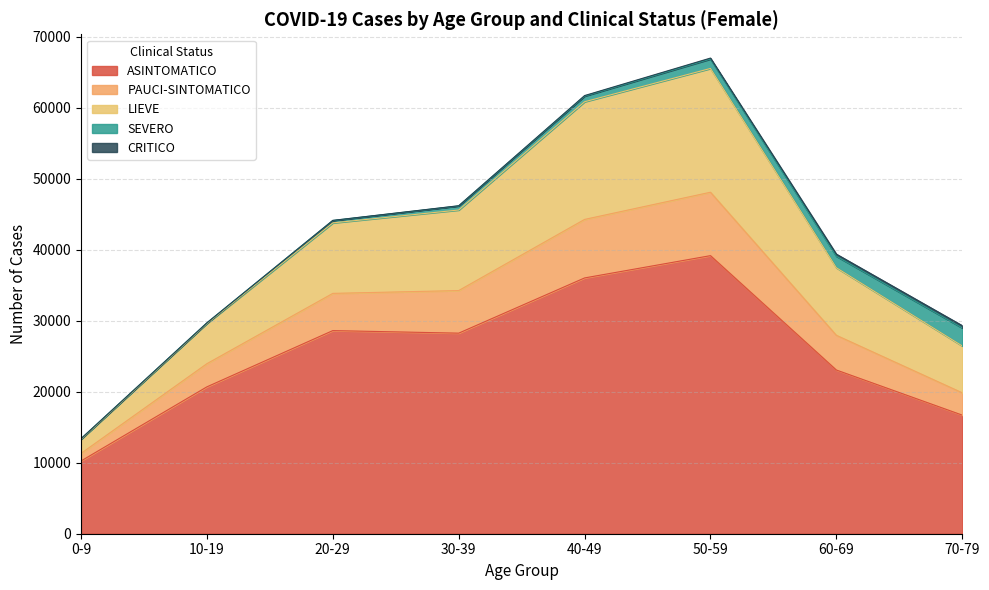

What is the minimum value for ASINTOMATICO?

10244